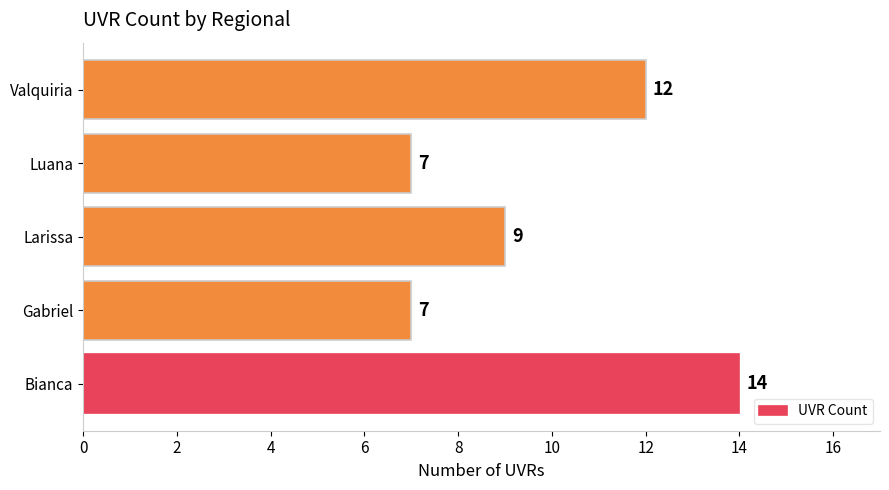

What is the average value?

10